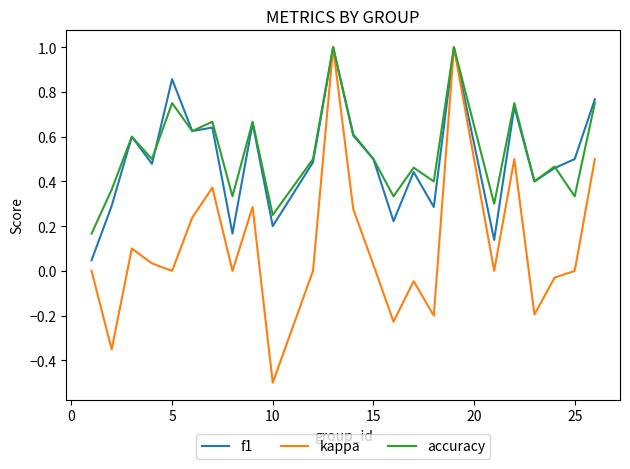

What is the minimum value shown in the chart?

-0.5